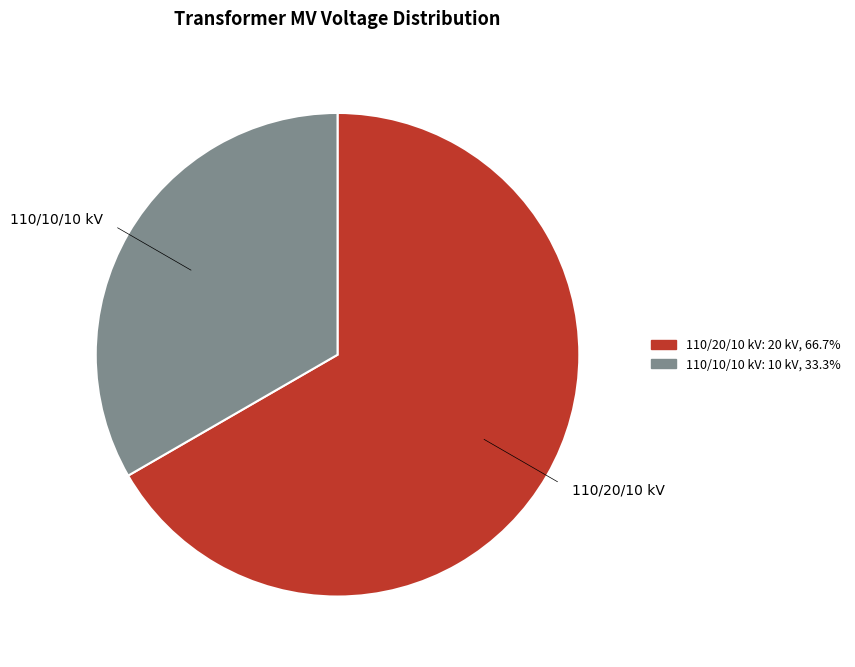

How many segments does this pie chart have?

2